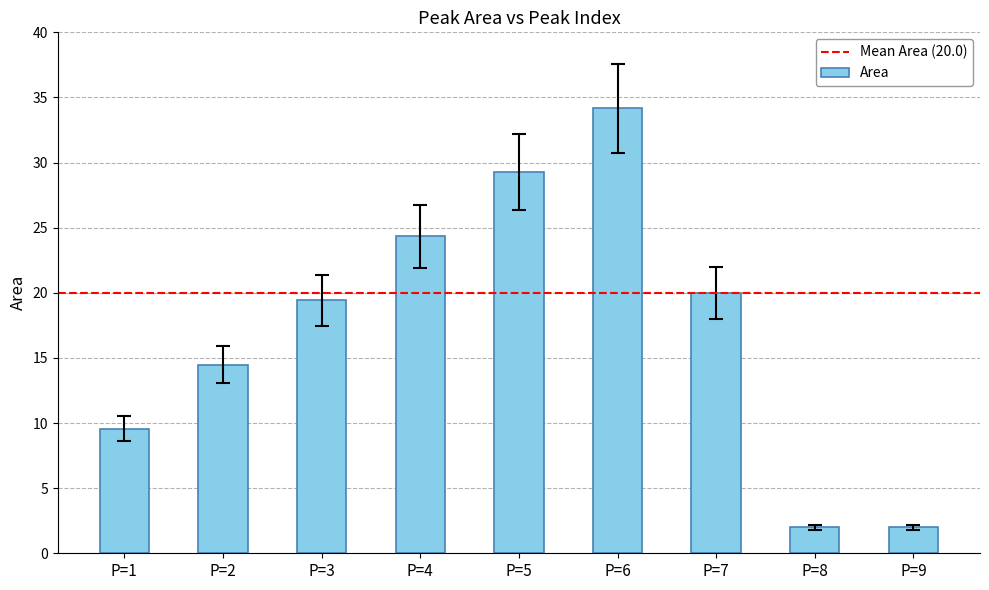

What is the average value?

17.2